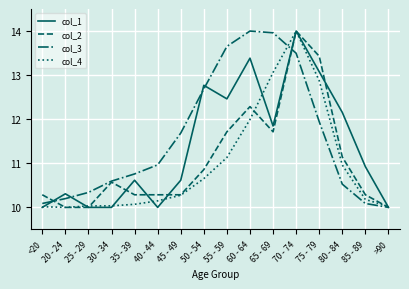

What is the difference between the highest and lowest values at 60 - 64?

2.0